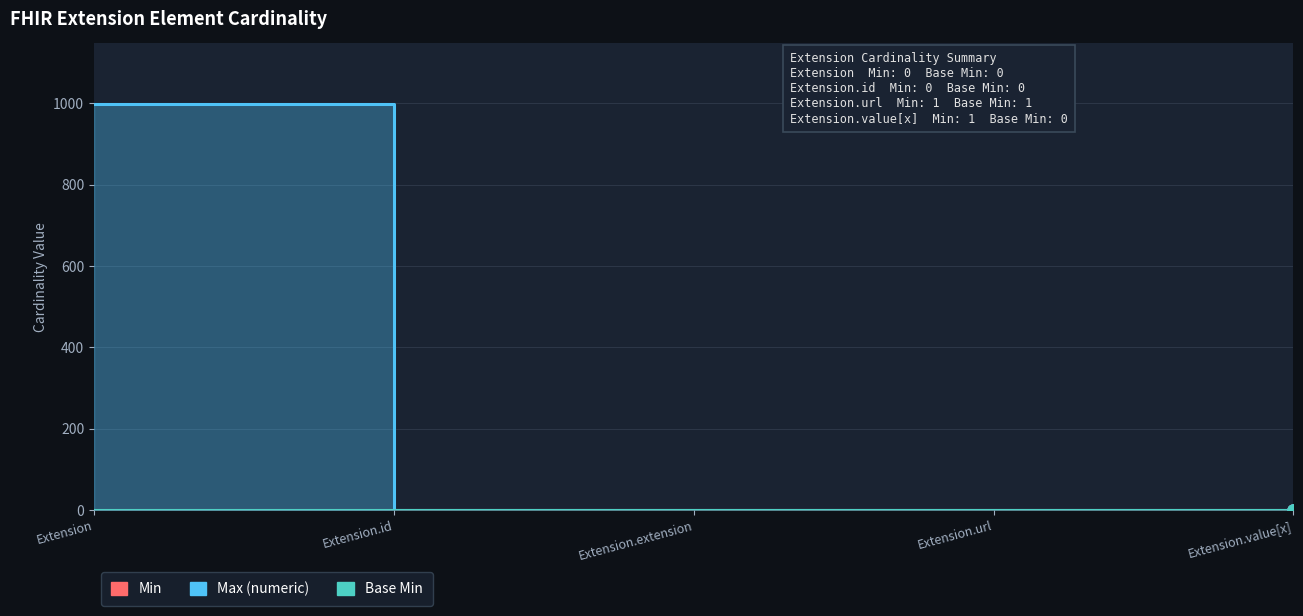

Which series has the largest total across all categories?

Max_numeric